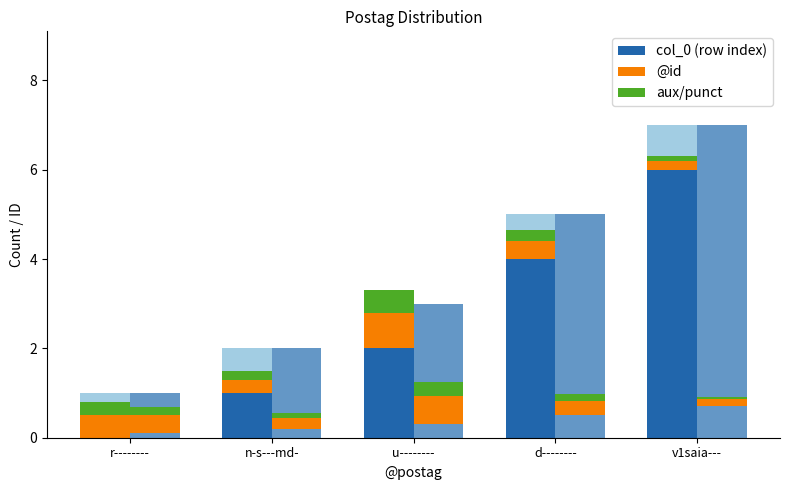

At which category is the sum across all series the highest?

v1saia---